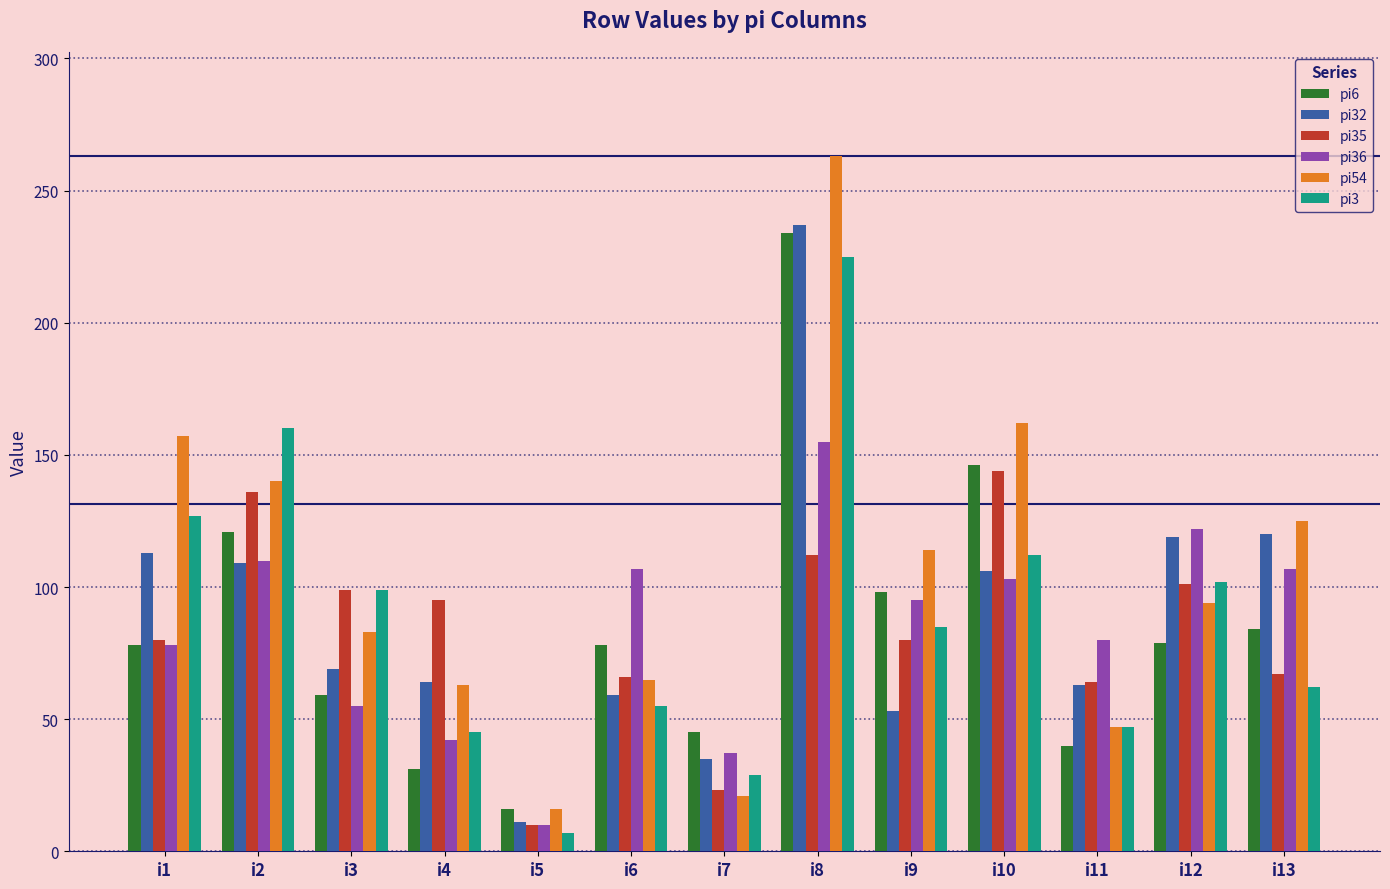

Is the value of pi32 at i12 greater than the value of pi6 at i8?

No